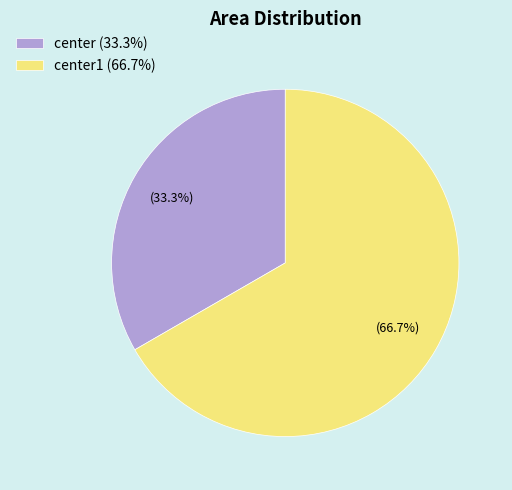

Rank the categories by value from lowest to highest.

center (33.3%), center1 (66.7%)